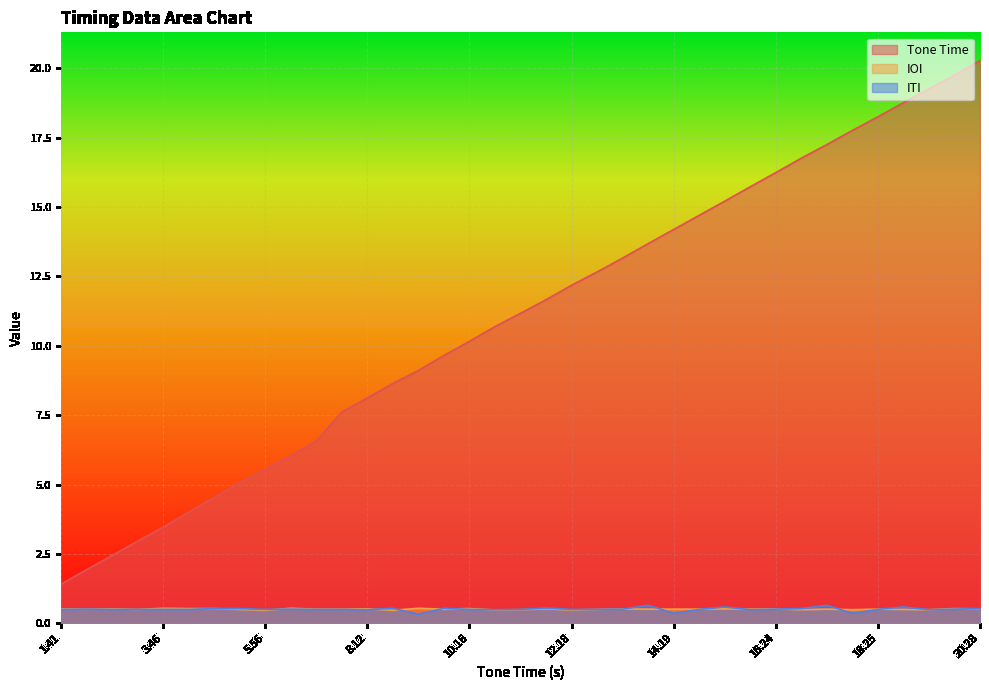

Where do IOI and ITI first cross each other?

5.56 and 6.03